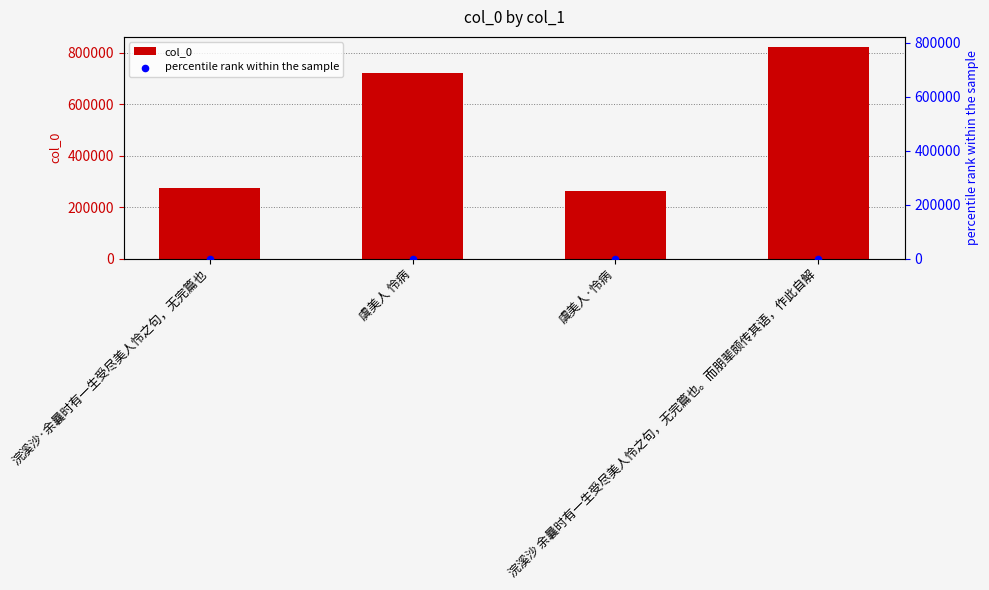

What are all the series names shown in the legend?

col_0, percentile rank within the sample